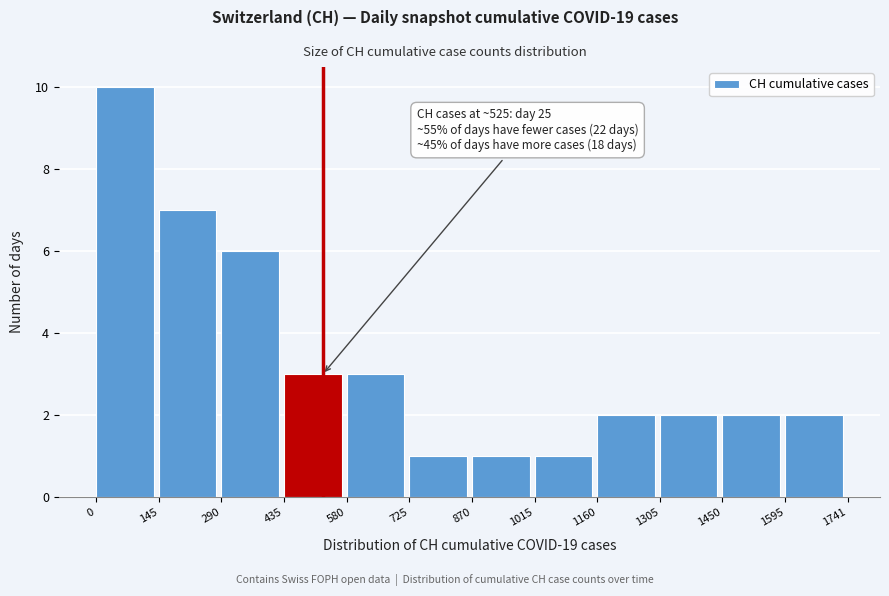

Over which range of the x-axis is the bar tallest?

0 to 145